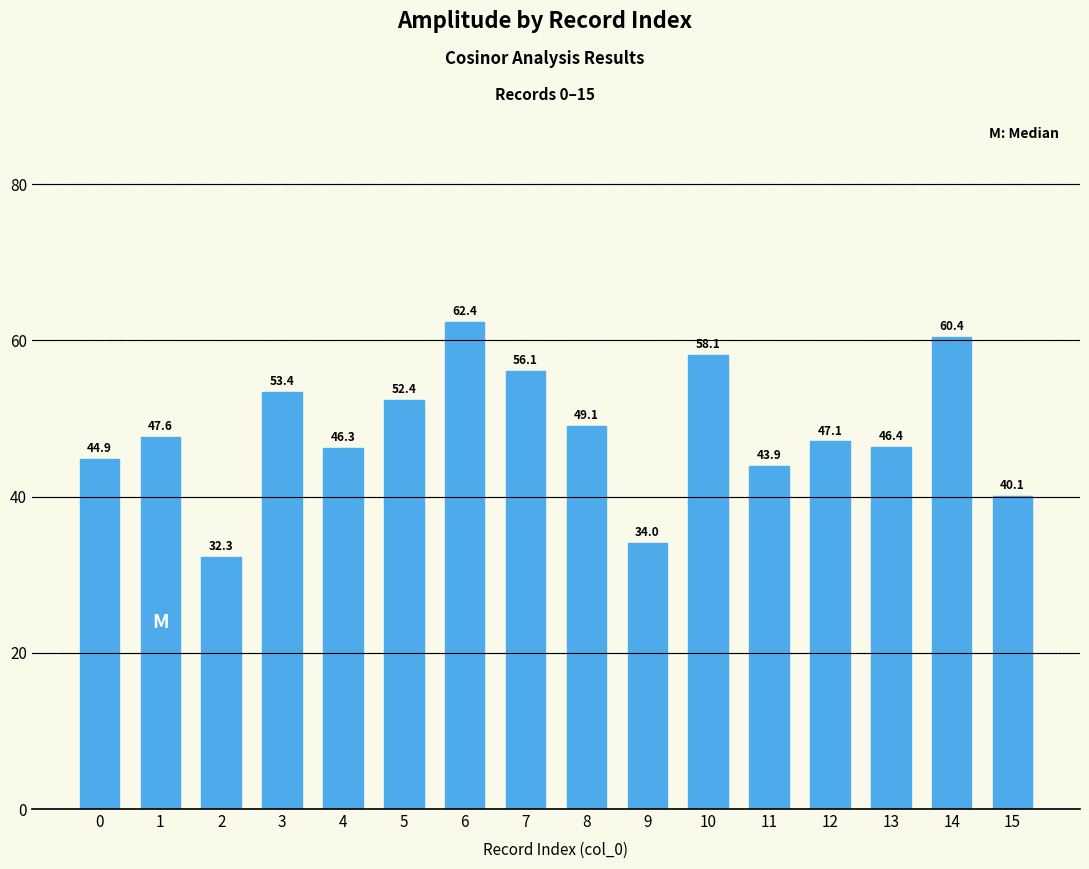

How many series are shown in this chart?

1